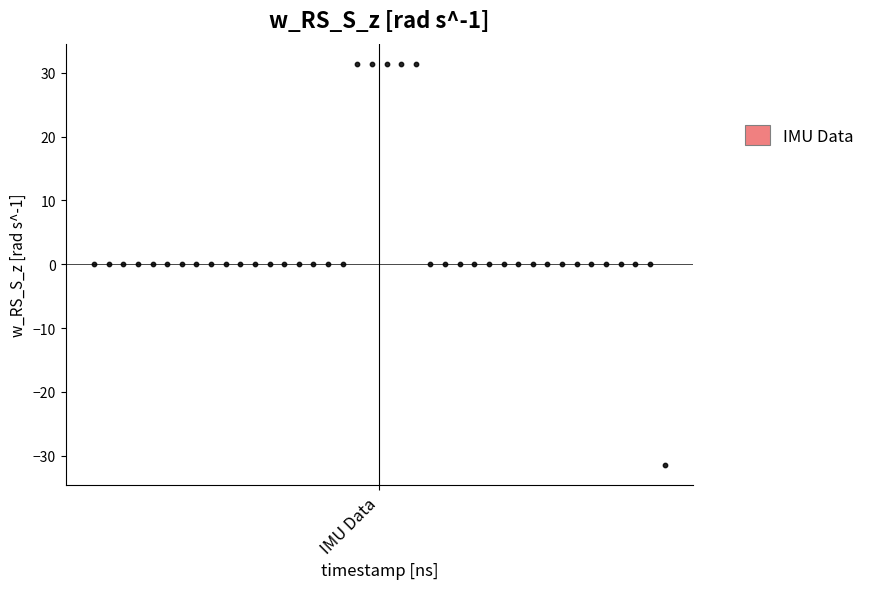

What is the range of Y values (max minus min)?

62.8